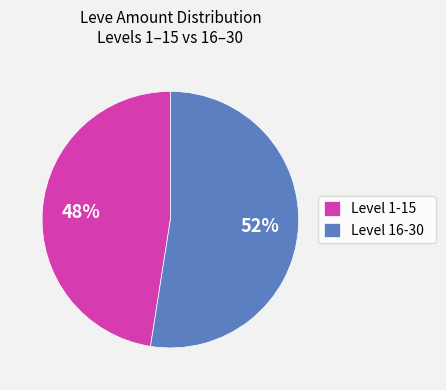

True or false: Level 1-15 accounts for 33% of the total.

False